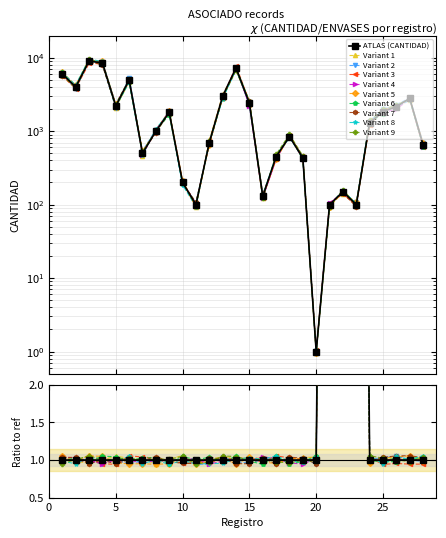

How many data points does each series have?

28